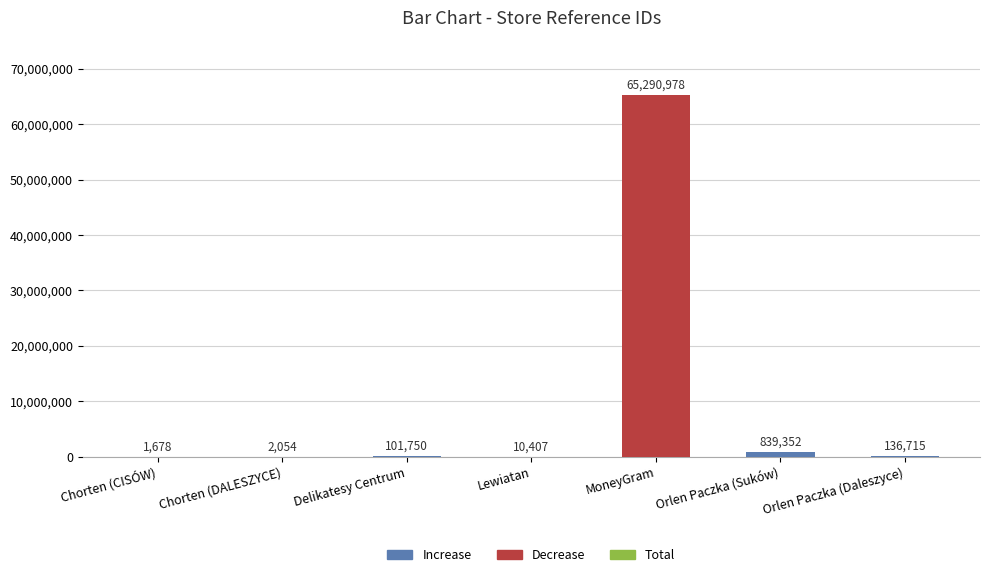

What is the maximum value shown in the chart?

65290978